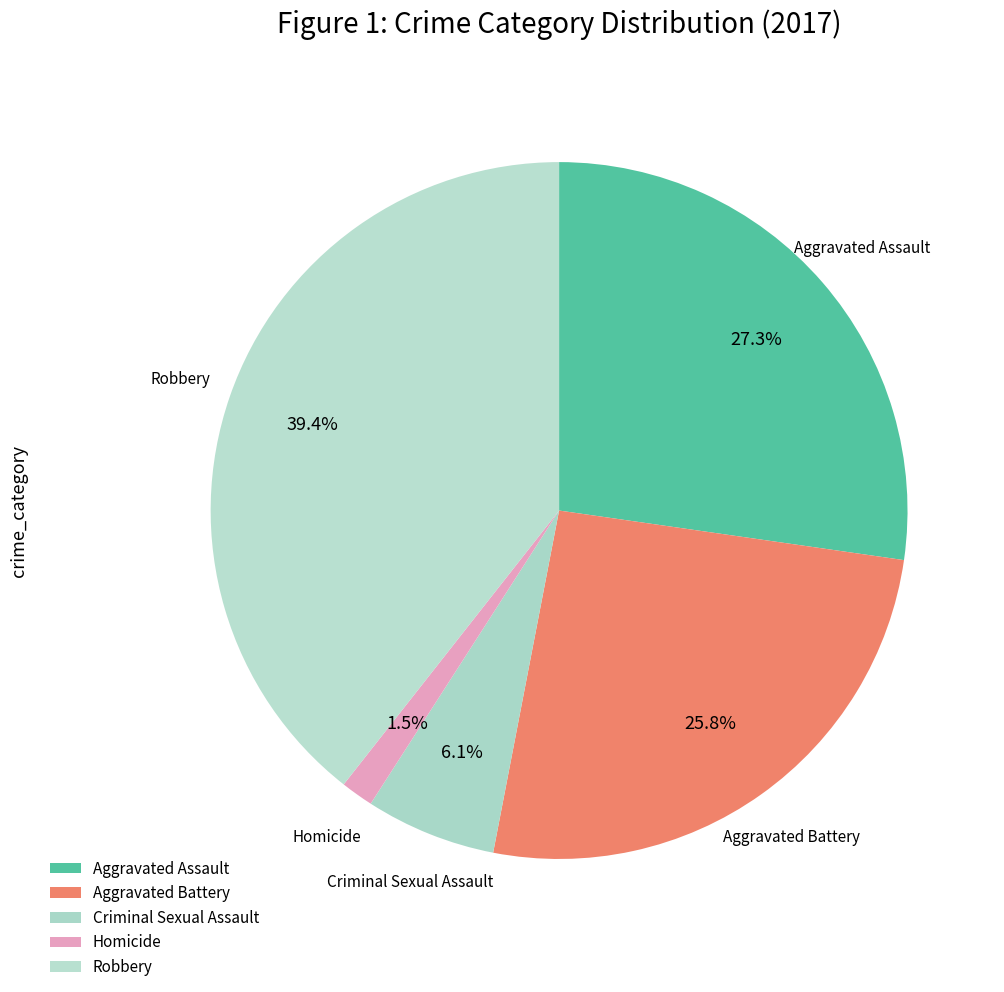

Which slice is the largest?

Robbery